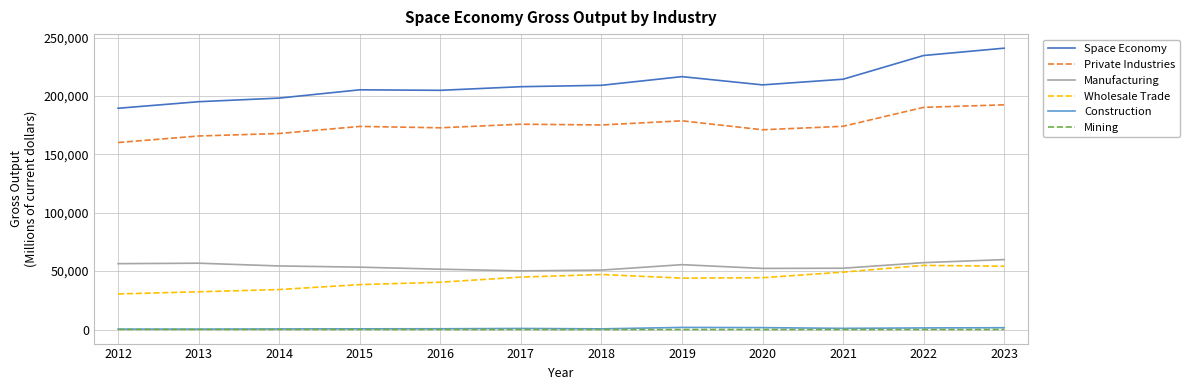

What is the minimum value for Manufacturing?

50217